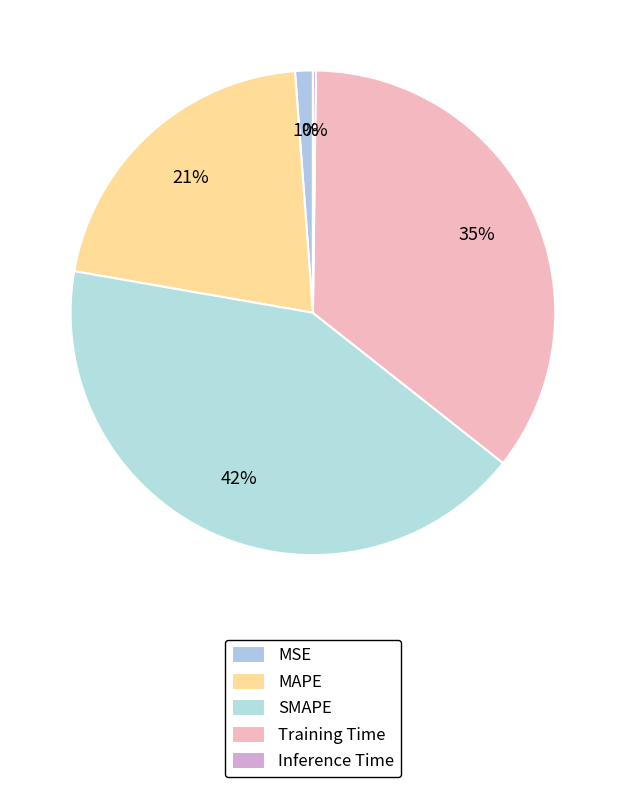

What is the total percentage of SMAPE and Training Time?

77.5%